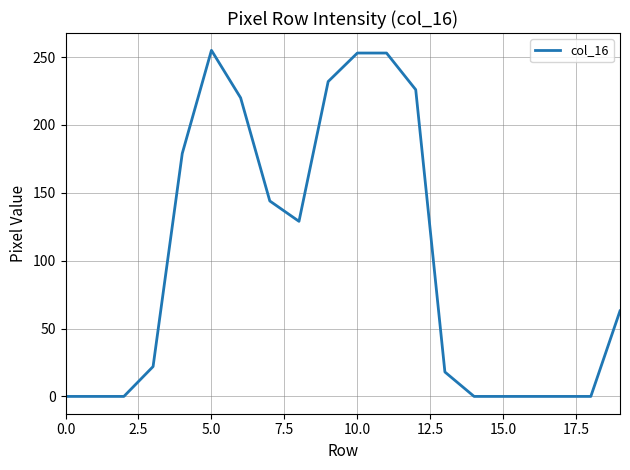

What is the difference between the maximum and minimum values?

255